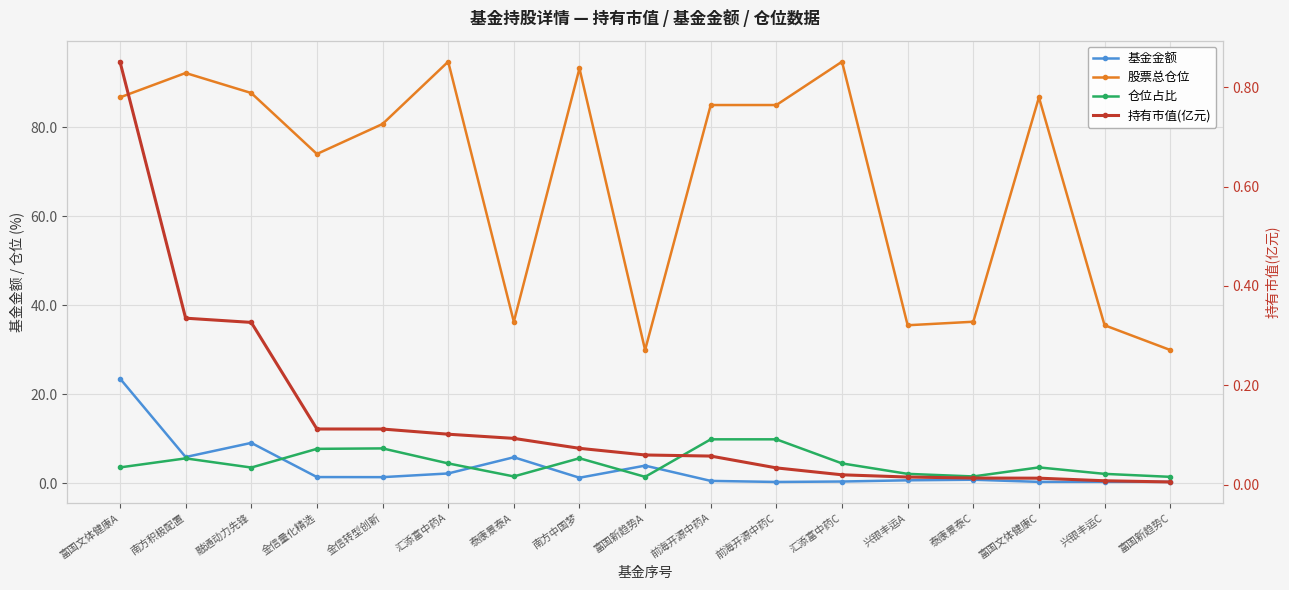

Which series has the largest total across all categories?

股票总仓位